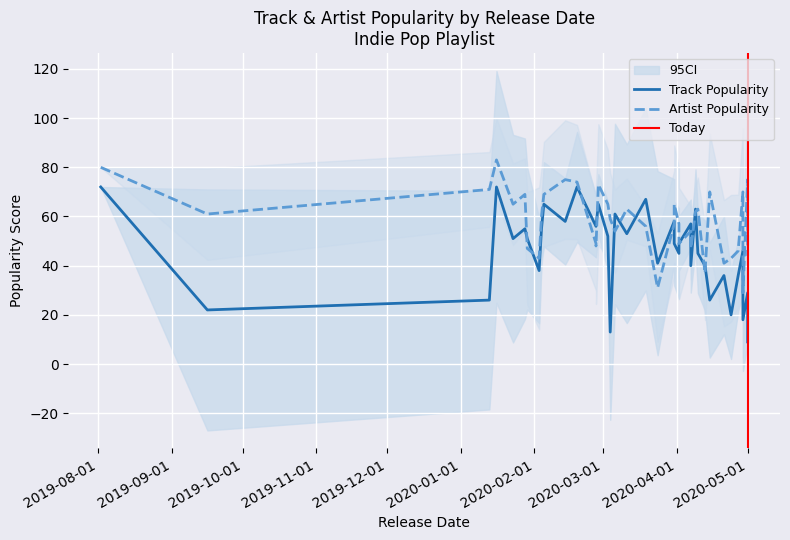

What is the minimum value shown in the chart?

9